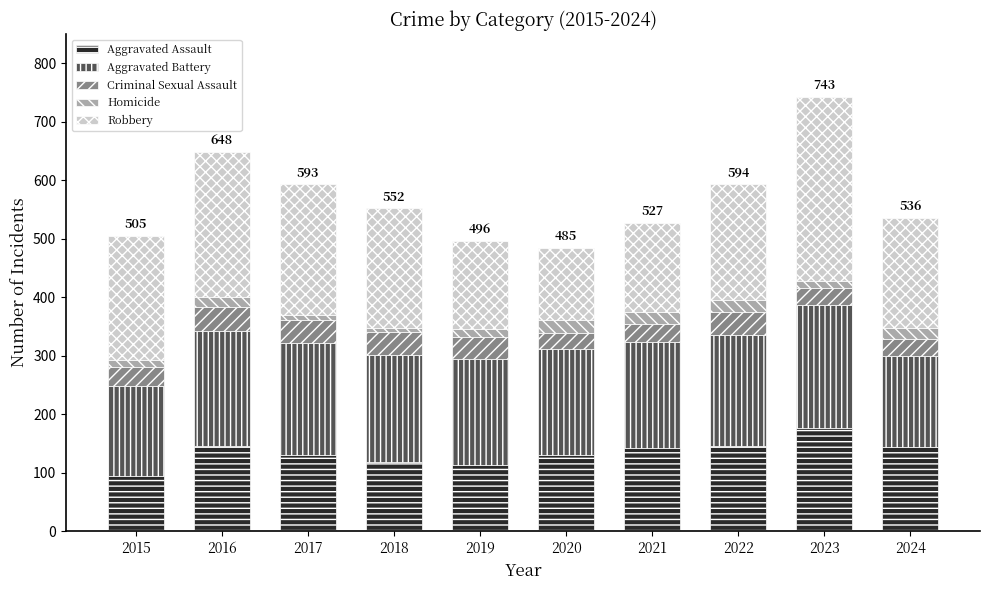

At which category is the sum across all series the highest?

2023